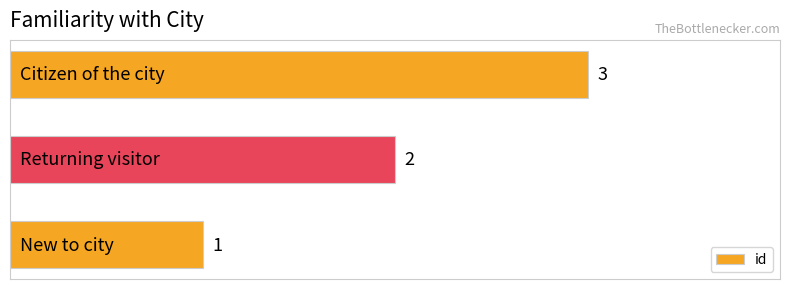

How many values are between 1 and 3?

3